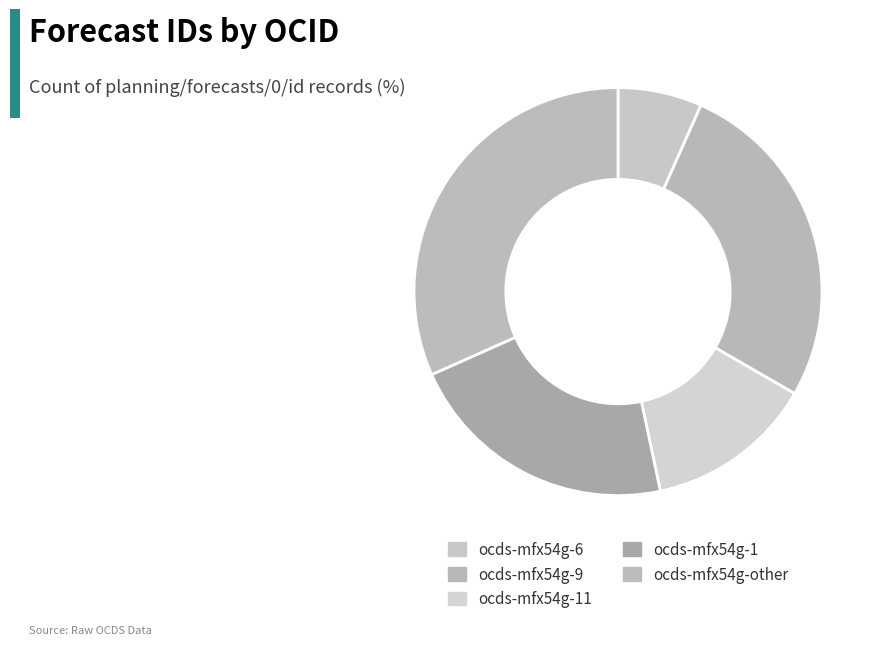

Rank the categories by value from lowest to highest.

ocds-mfx54g-6, ocds-mfx54g-11, ocds-mfx54g-1, ocds-mfx54g-9, ocds-mfx54g-other